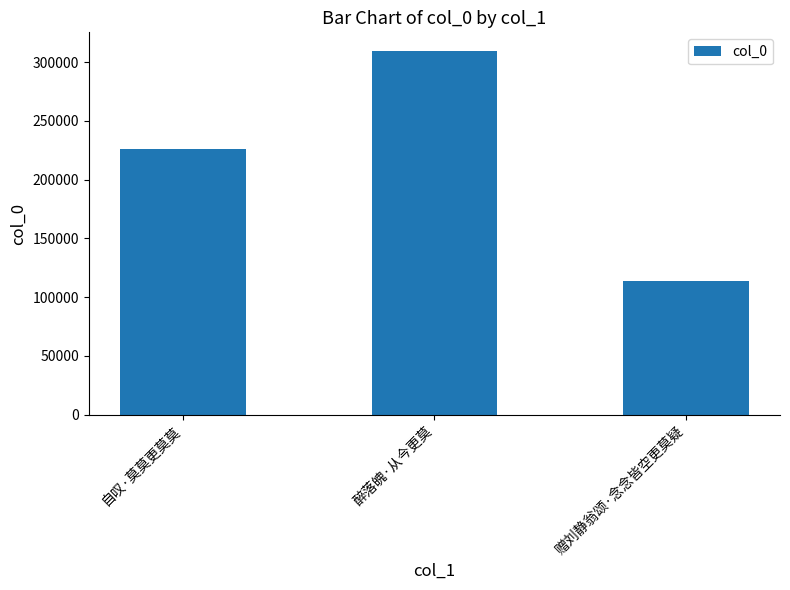

The value at 自叹·莫莫更莫莫 is 225981. True or false?

True